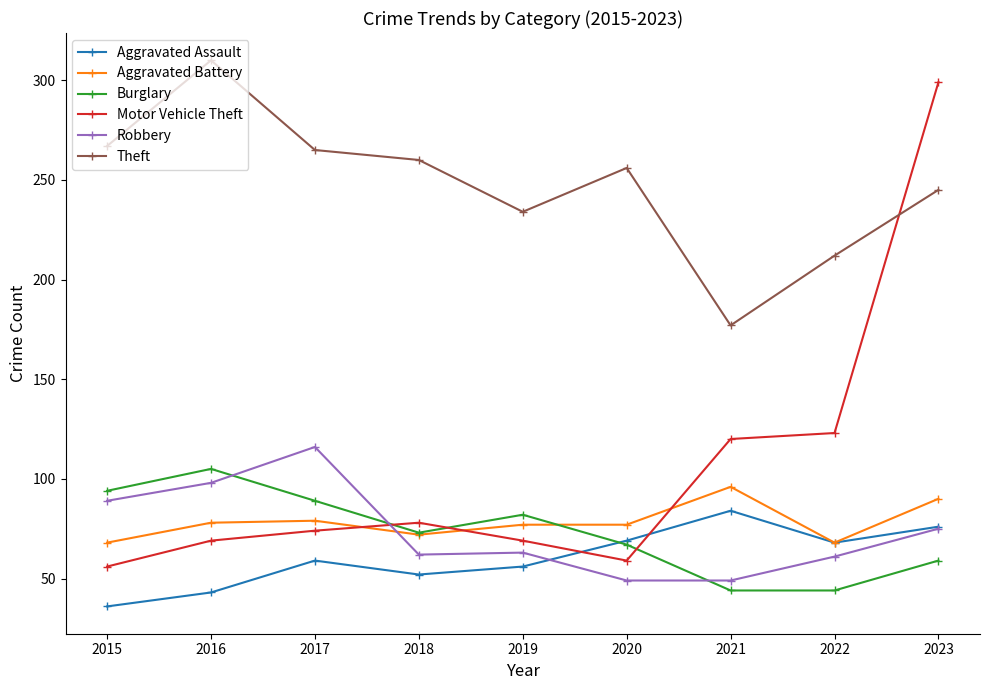

The Aggravated Assault series shows 103 at 2023. True or false?

False